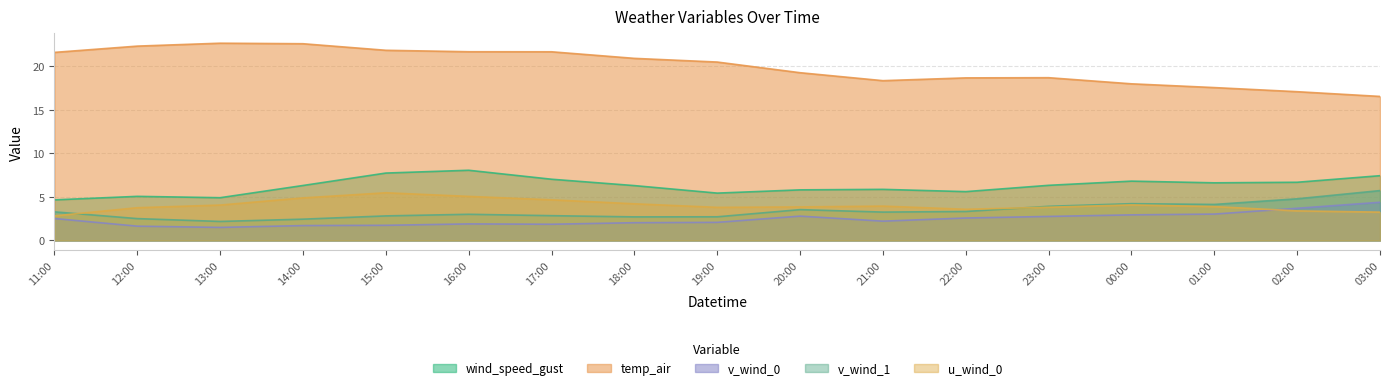

Reading right to left, extract all data points from this chart.

wind_speed_gust: 7.4	6.7	6.6	6.8	6.3	5.6	5.9	5.8	5.4	6.3	7.0	8.1	7.7	6.3	4.9	5.1	4.7
temp_air: 16.5	17.1	17.6	18.0	18.7	18.7	18.4	19.3	20.5	20.9	21.7	21.7	21.9	22.6	22.7	22.3	21.6
v_wind_0: 4.4	3.7	3.0	2.9	2.8	2.6	2.2	2.8	2.1	2.0	1.9	1.9	1.7	1.7	1.5	1.6	2.5
v_wind_1: 5.7	4.8	4.1	4.2	3.9	3.3	3.3	3.5	2.7	2.7	2.8	3.0	2.8	2.4	2.2	2.5	3.3
u_wind_0: 3.3	3.4	3.9	4.1	3.8	3.6	3.9	3.9	3.8	4.2	4.7	5.1	5.5	4.9	4.1	3.8	2.8